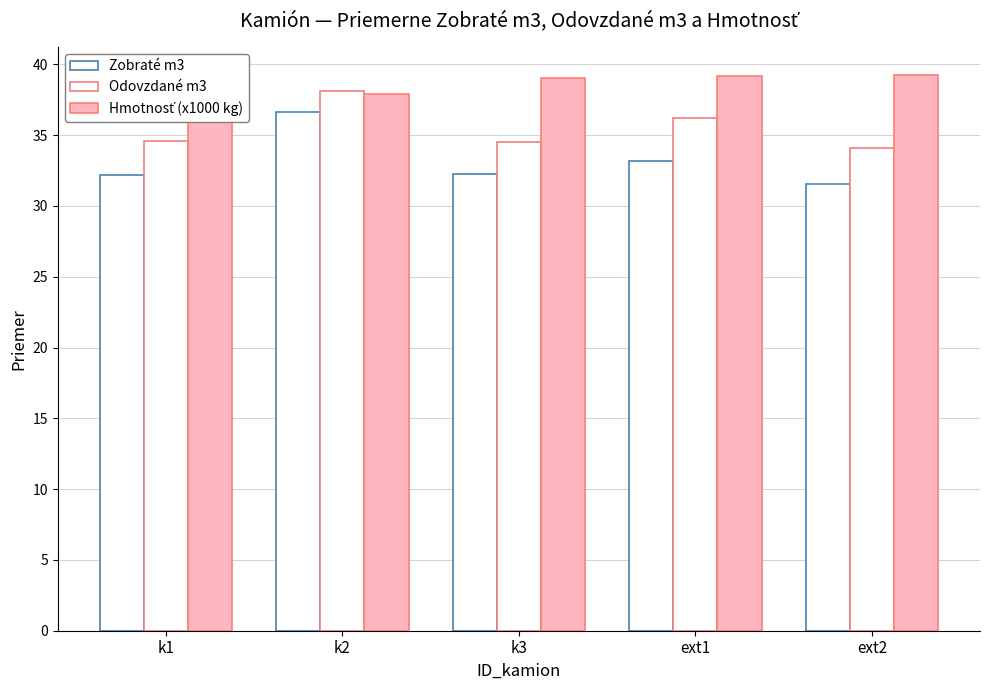

Count the number of data series in this chart.

3